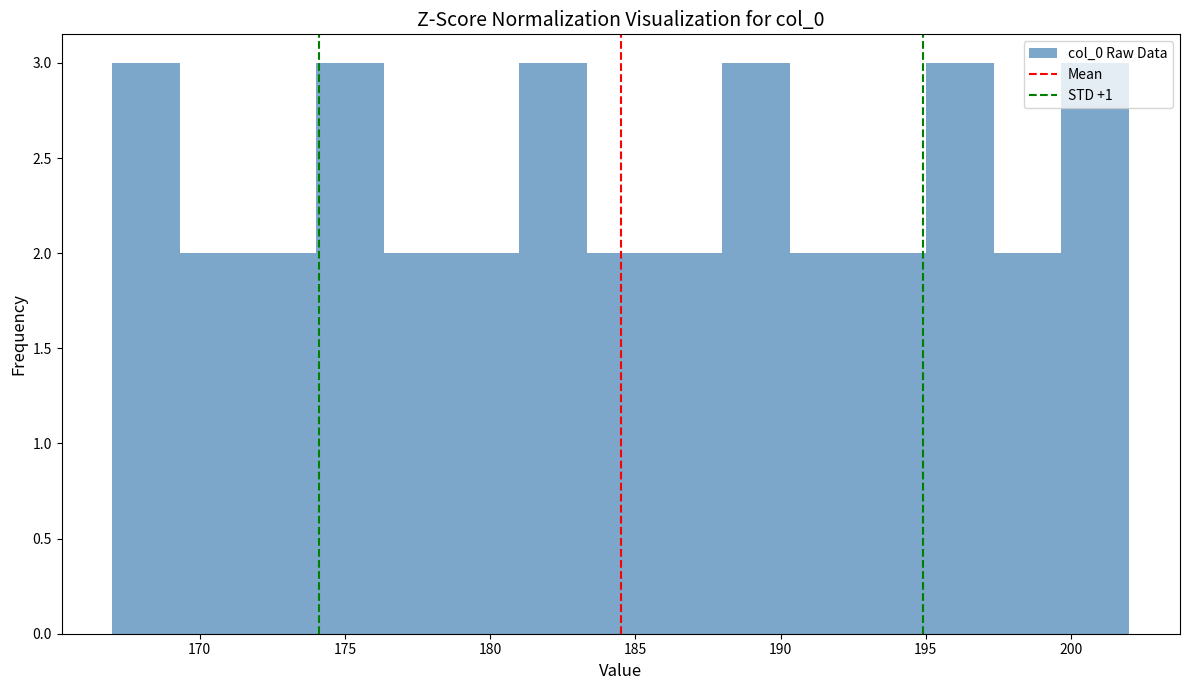

What is the height of the bar covering 185.5 to 188.0 on the x-axis? Neither the bar edges nor the heights are printed on the chart, so give them approximately, as read against the axes.

2